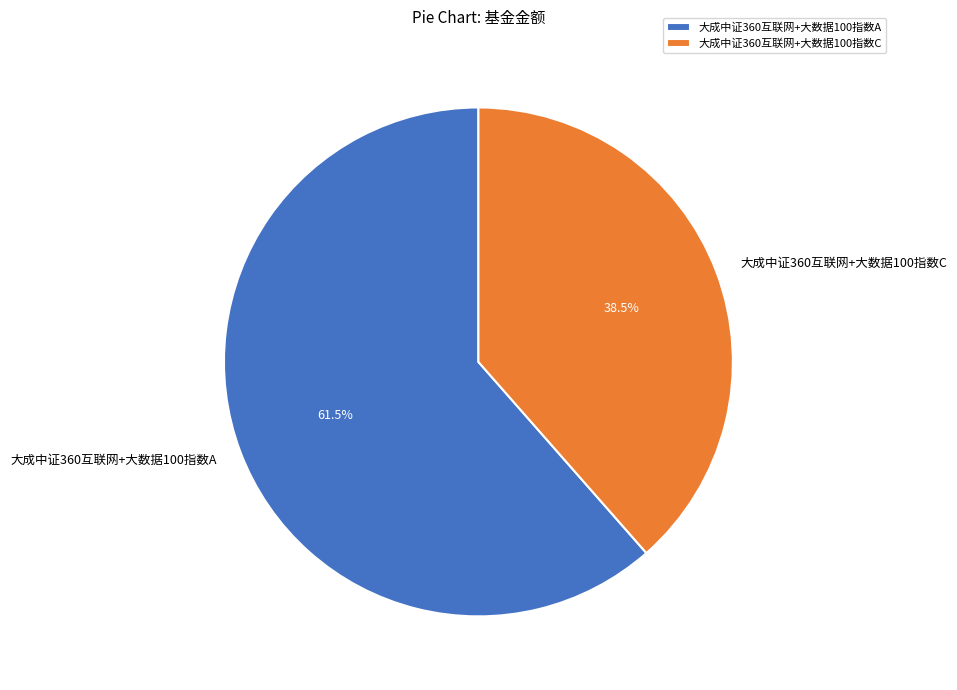

Which category has the biggest portion of the pie?

大成中证360互联网+大数据100指数A